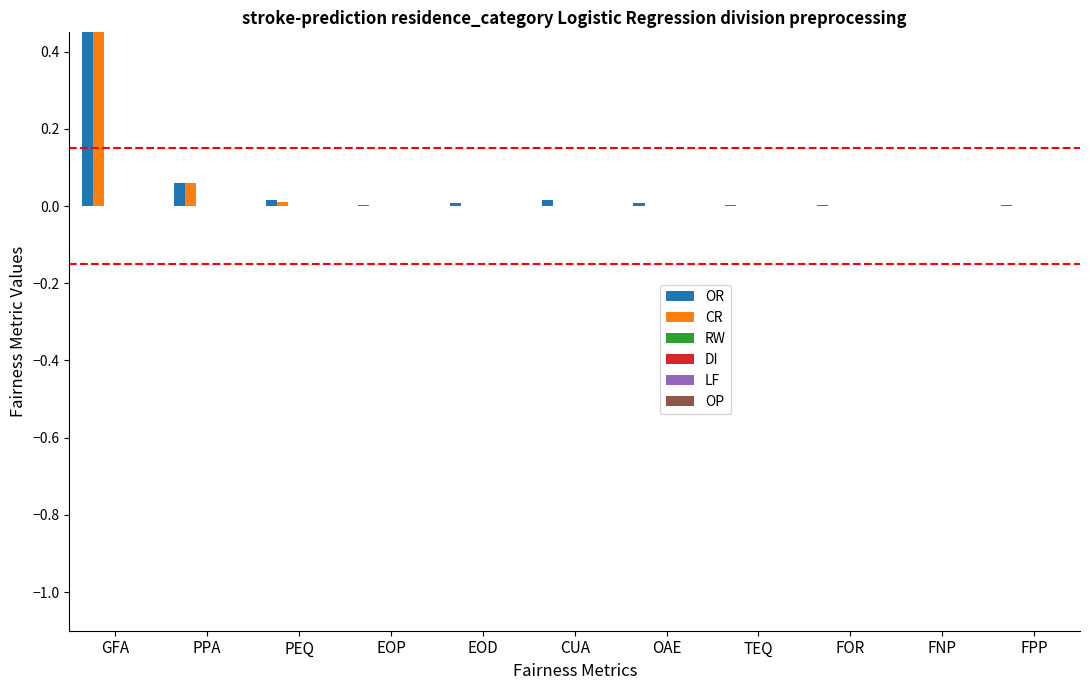

What are all the series names shown in the legend?

OR, CR, RW, DI, LF, OP